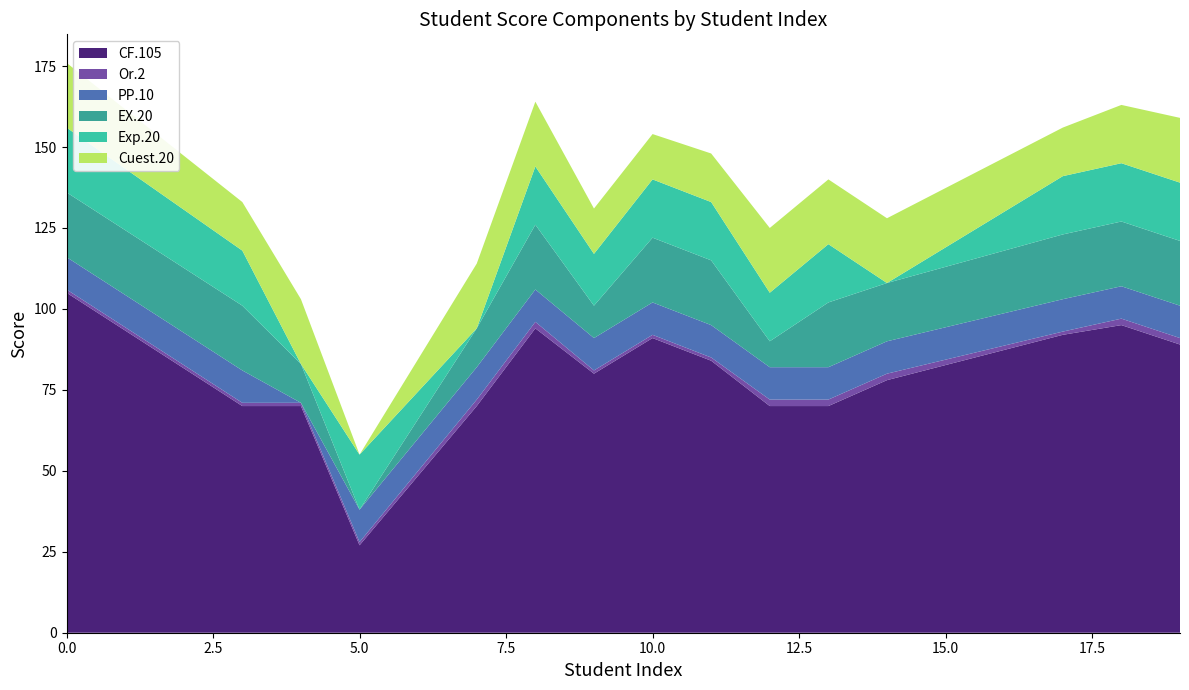

Reading left to right, transcribe all the data shown in this chart.

CF.105: 105	70	70	27	70	94	80	91	84	70	70	78	92	95	89
Or.2: 1	1	1	1	2	2	1	1	1	2	2	2	1	2	2
PP.10: 10	10	0	10	10	10	10	10	10	10	10	10	10	10	10
EX.20: 20	20	12	0	12	20	10	20	20	8	20	18	20	20	20
Exp.20: 20	17	0	17	0	18	16	18	18	15	18	0	18	18	18
Cuest.20: 20	15	20	0	20	20	14	14	15	20	20	20	15	18	20